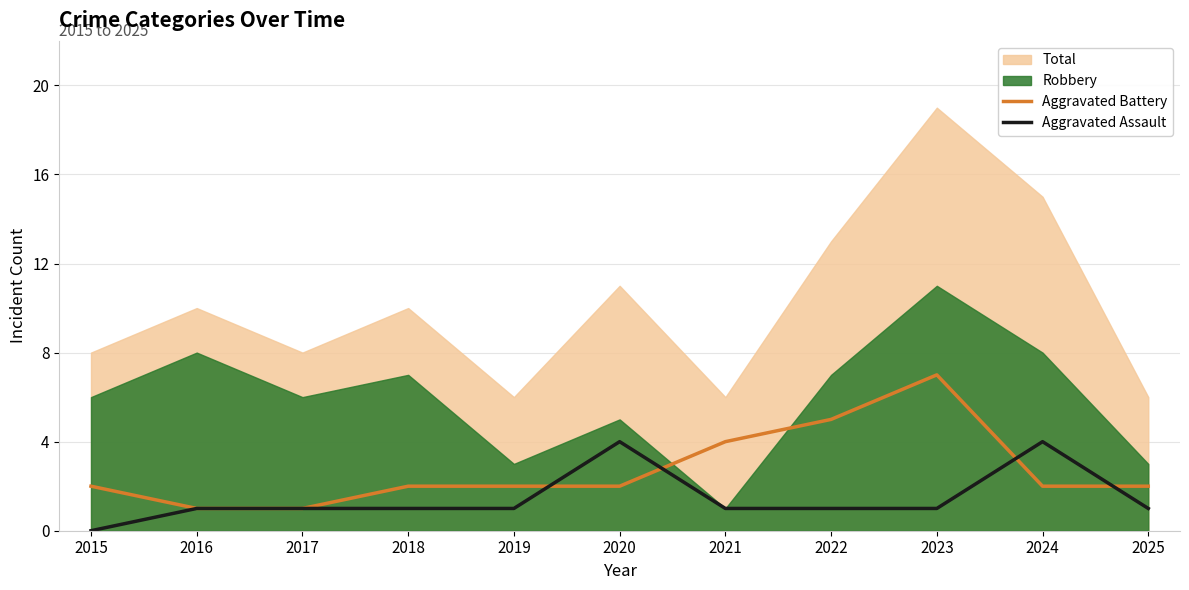

Reading left to right, extract all data points from this chart.

Aggravated Battery: 2015=2	2016=1	2017=1	2018=2	2019=2	2020=2	2021=4	2022=5	2023=7	2024=2	2025=2
Aggravated Assault: 2015=0	2016=1	2017=1	2018=1	2019=1	2020=4	2021=1	2022=1	2023=1	2024=4	2025=1